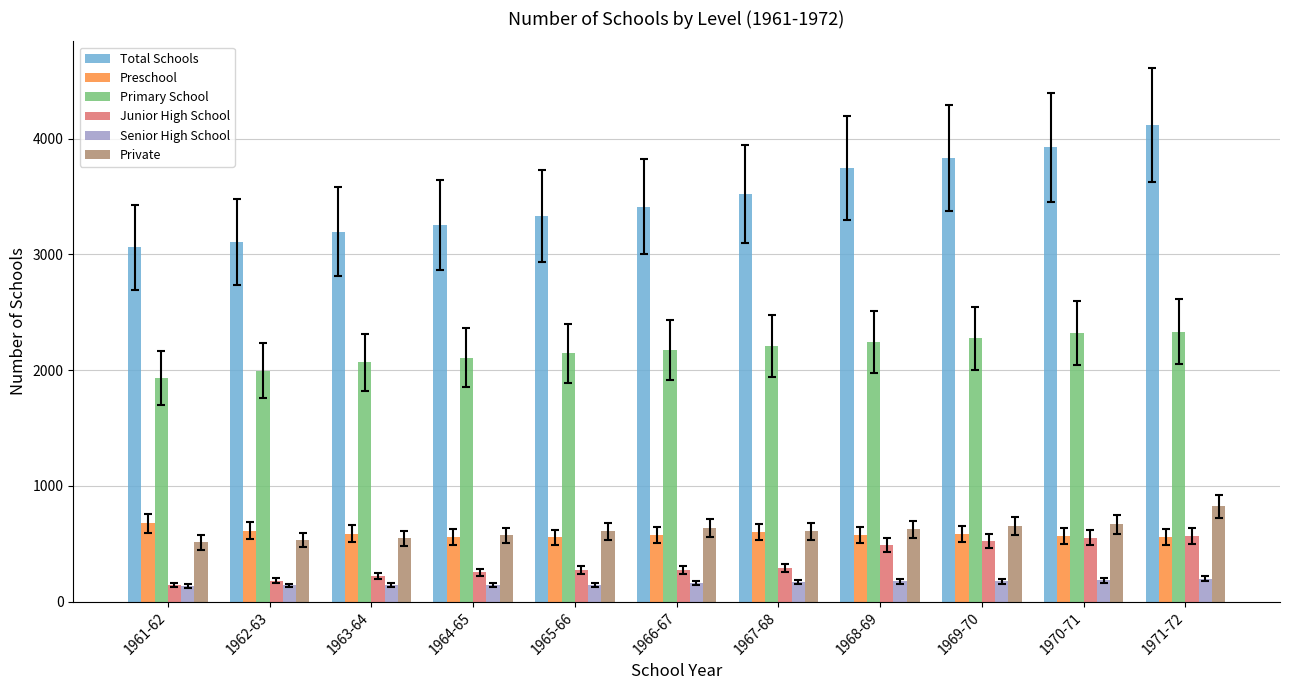

Between 1961-62 and 1968-69, which series saw the biggest shift?

Total Schools